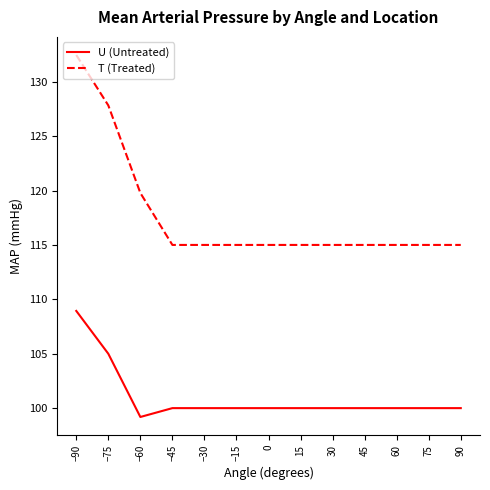

Rank the series by their maximum value, from lowest to highest.

U (Untreated), T (Treated)